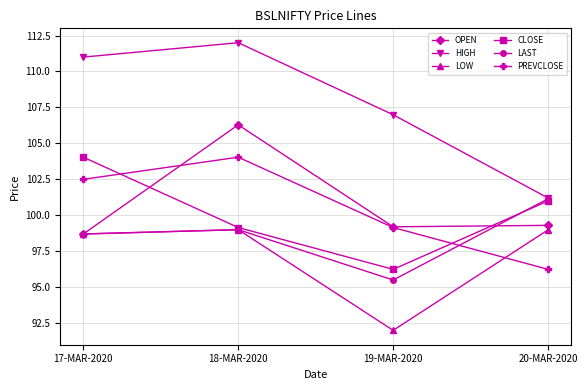

What is the label of the 2nd point from the left?

18-MAR-2020